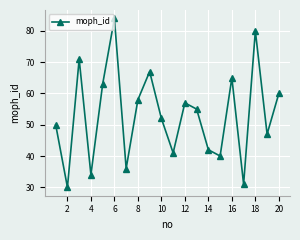

What is the average value?

53